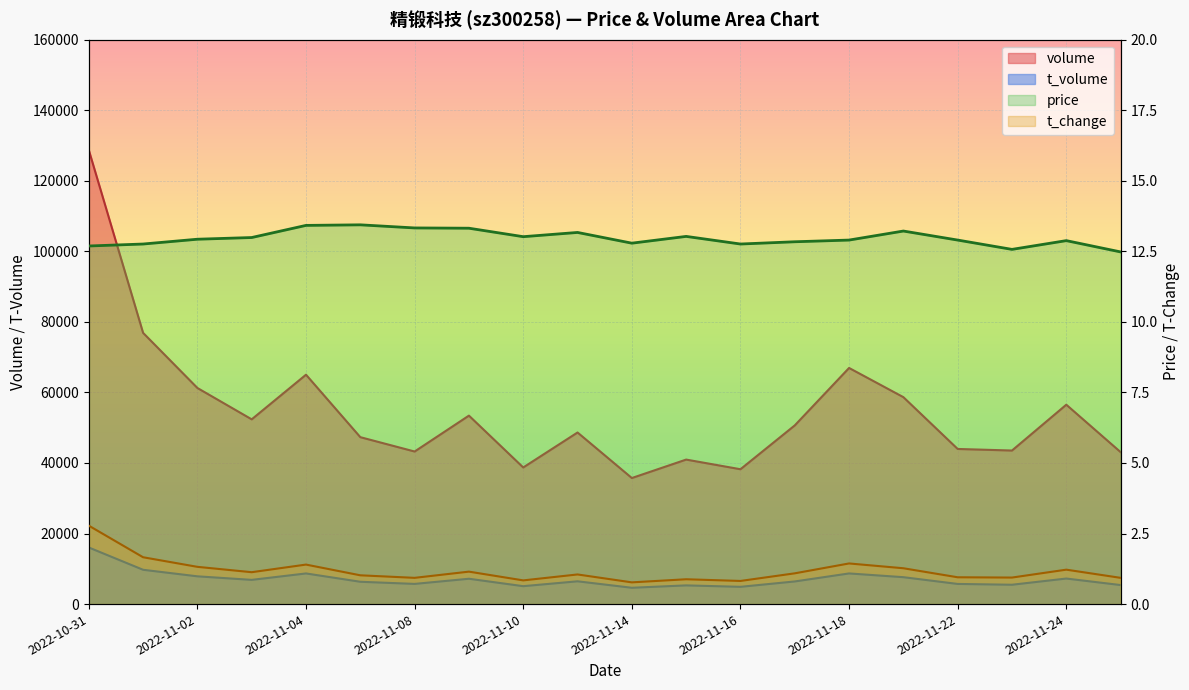

What value does the t_volume series have at 2022-11-16?

4895.0